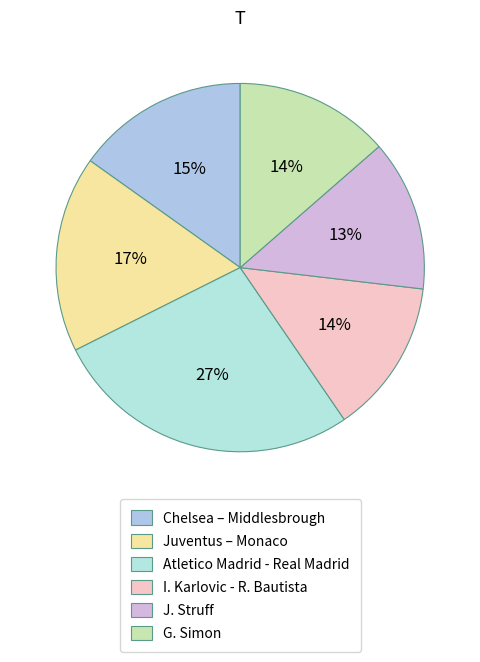

True or false: Atletico Madrid - Real Madrid accounts for 17% of the total.

False